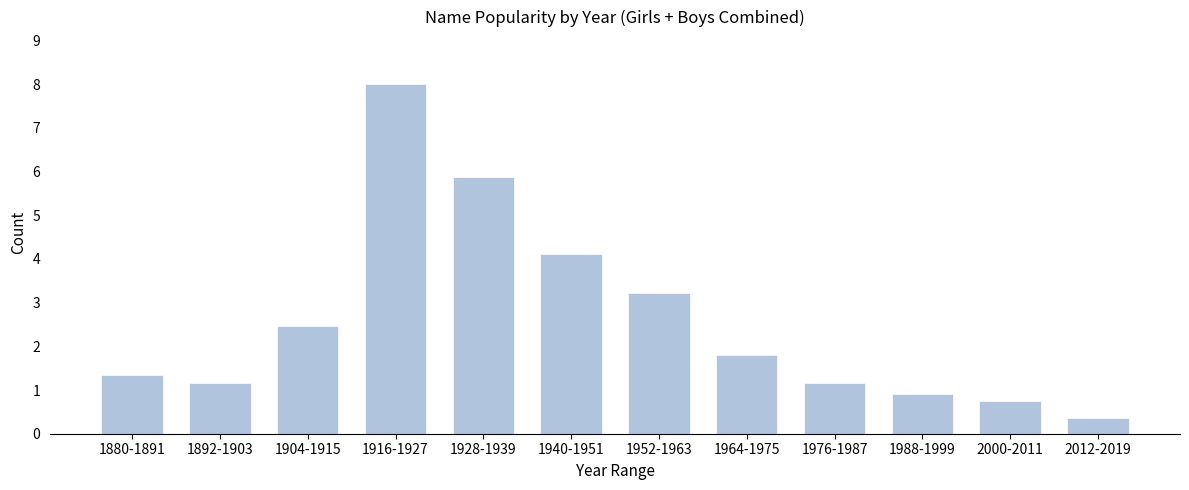

What is the approximate value at 1964-1975?

1.8